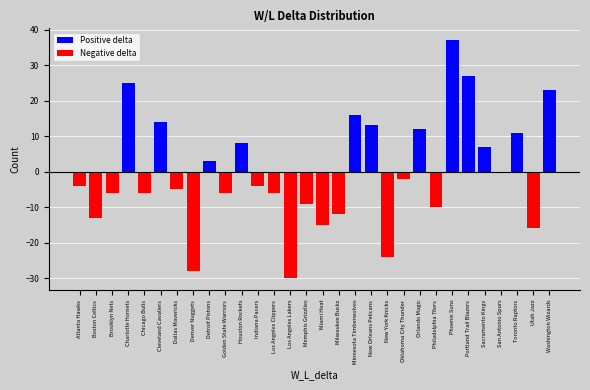

Reading left to right, extract all data points from this chart.

Atlanta Hawks=-4	Boston Celtics=-13	Brooklyn Nets=-6	Charlotte Hornets=25	Chicago Bulls=-6	Cleveland Cavaliers=14	Dallas Mavericks=-5	Denver Nuggets=-28	Detroit Pistons=3	Golden State Warriors=-6	Houston Rockets=8	Indiana Pacers=-4	Los Angeles Clippers=-6	Los Angeles Lakers=-30	Memphis Grizzlies=-9	Miami Heat=-15	Milwaukee Bucks=-12	Minnesota Timberwolves=16	New Orleans Pelicans=13	New York Knicks=-24	Oklahoma City Thunder=-2	Orlando Magic=12	Philadelphia 76ers=-10	Phoenix Suns=37	Portland Trail Blazers=27	Sacramento Kings=7	San Antonio Spurs=0	Toronto Raptors=11	Utah Jazz=-16	Washington Wizards=23